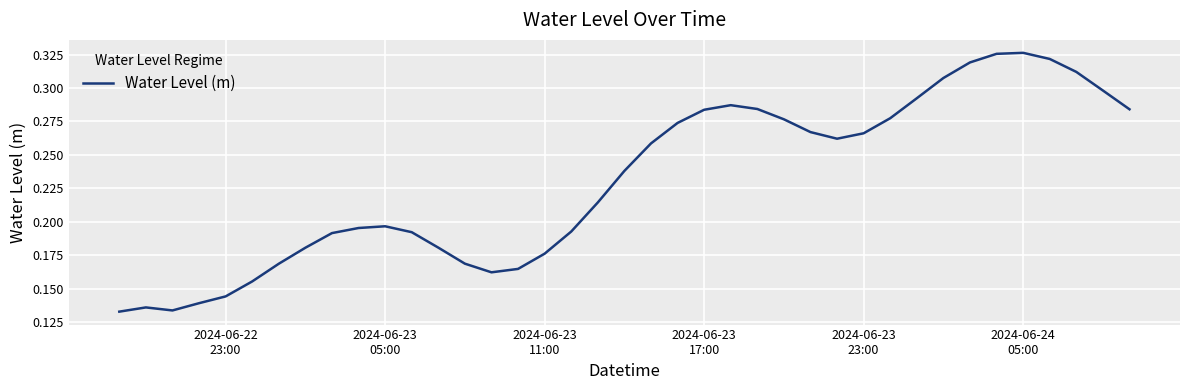

Does the chart display data point markers on the line(s)?

No